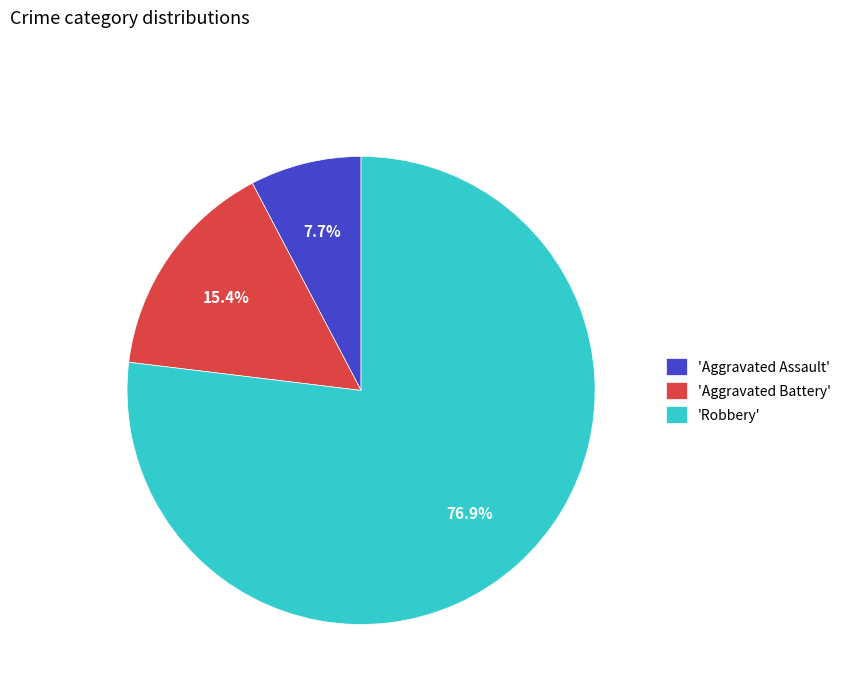

Between 'Aggravated Assault' and 'Robbery', which is larger?

'Robbery'